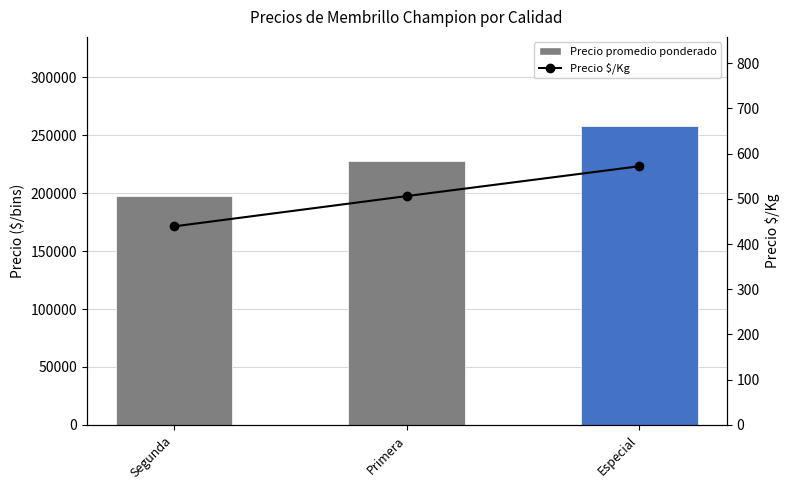

Reading left to right, what are all the values shown in this chart?

Precio promedio ponderado: Segunda=197500	Primera=227500	Especial=257500
Precio $/Kg: Segunda=439	Primera=506	Especial=572